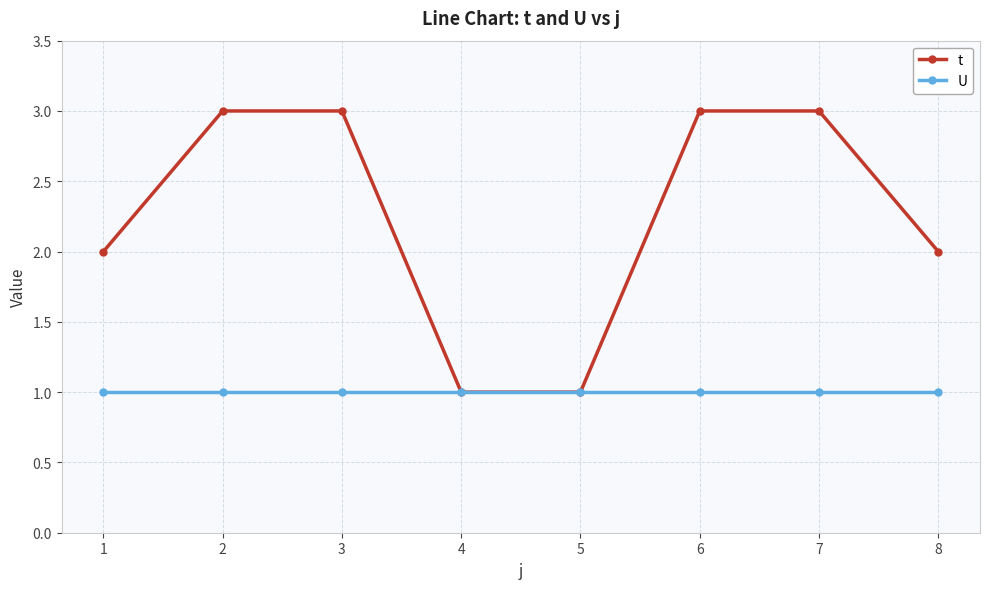

What is the maximum value shown in the chart?

3